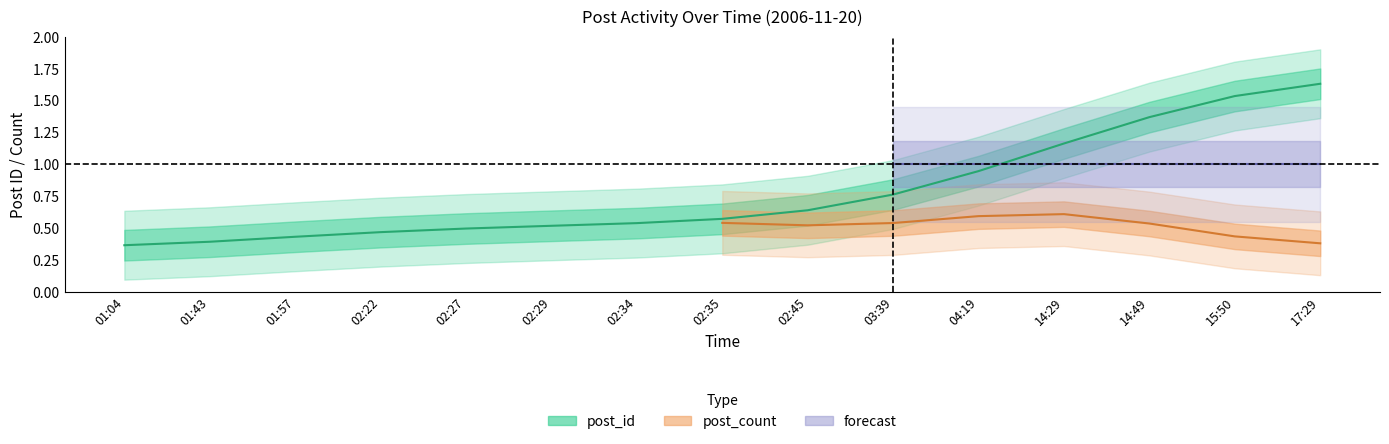

What is the average value?

0.8